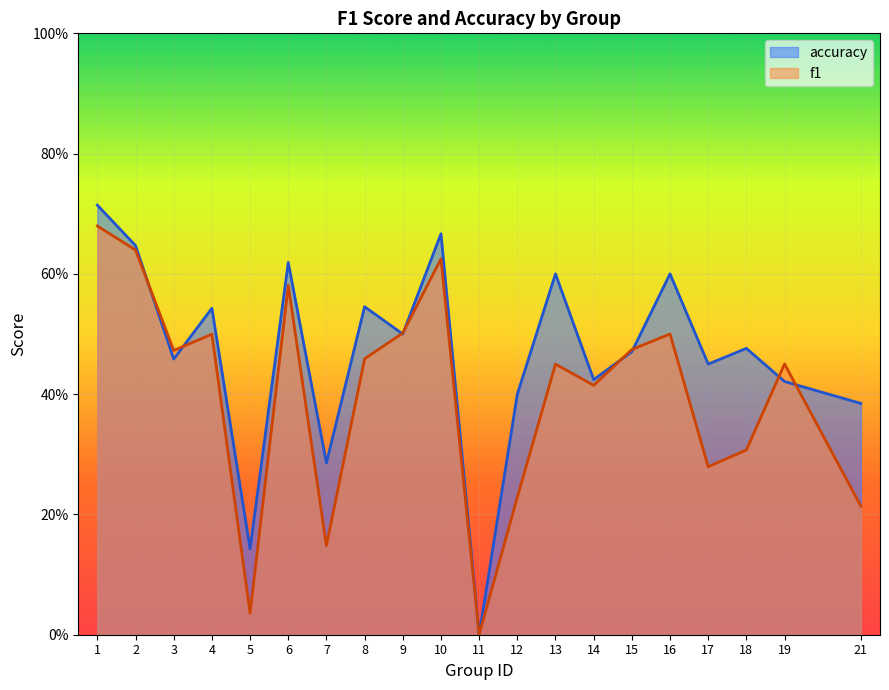

List the series in order of their overall mean, highest first.

accuracy, f1